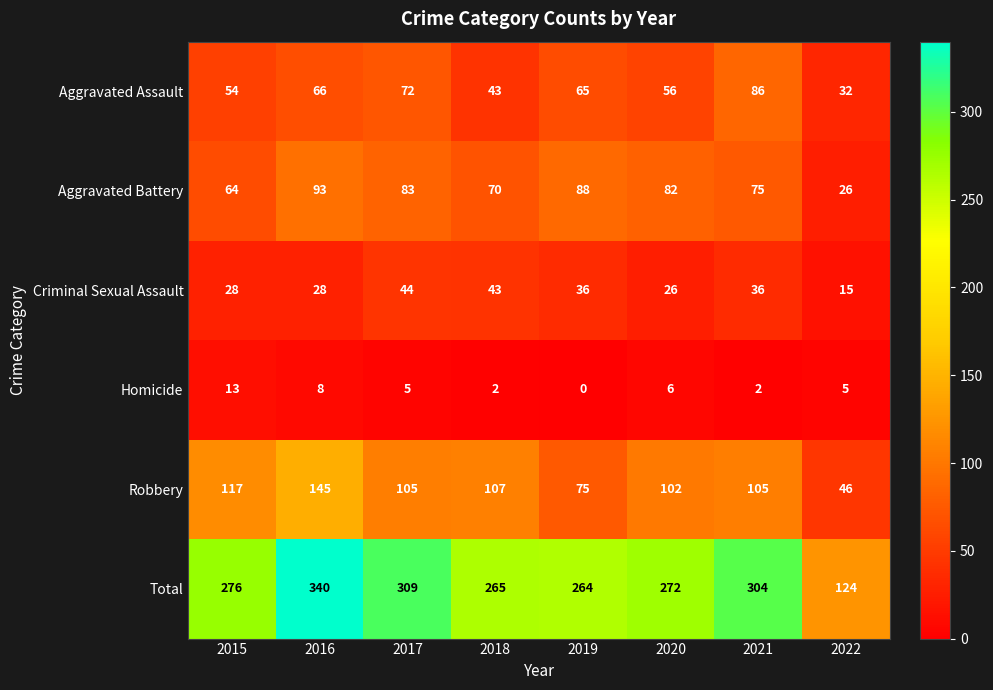

What is the difference between the maximum and second lowest values in the Aggravated Assault series?

43